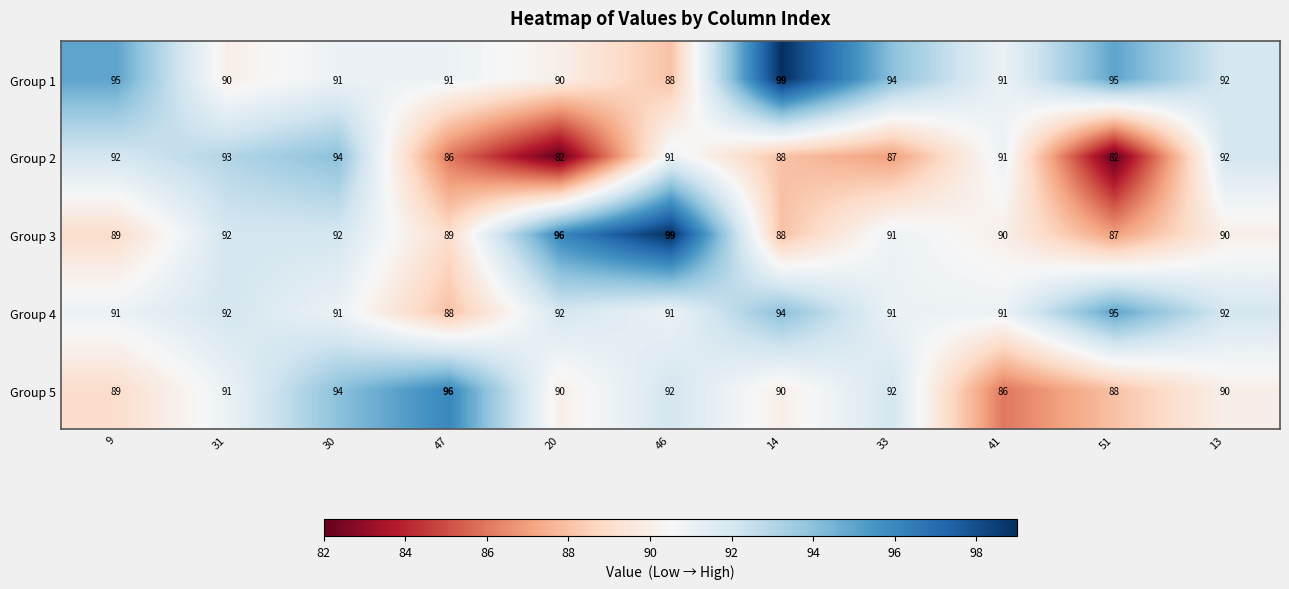

What is the minimum value shown in the chart?

82